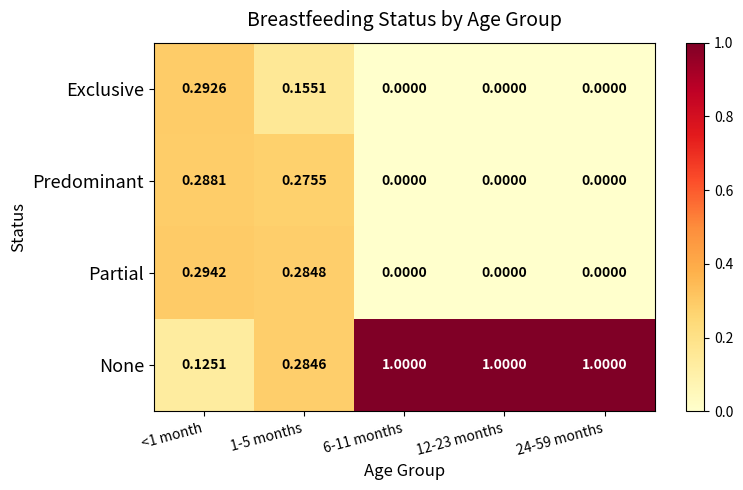

Which series has the largest range (max minus min)?

None